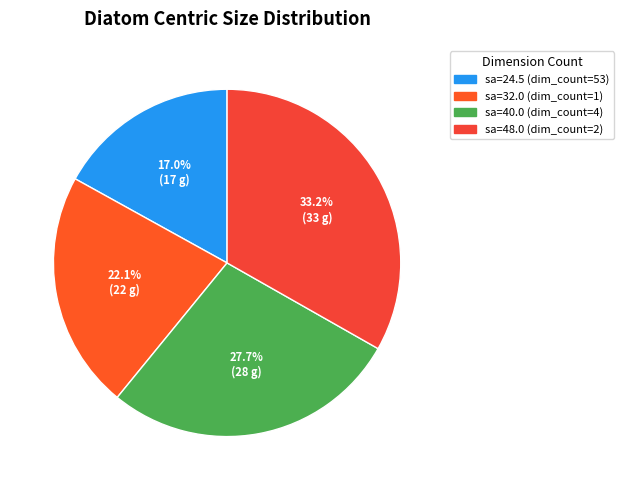

How many slices are in this pie chart?

4